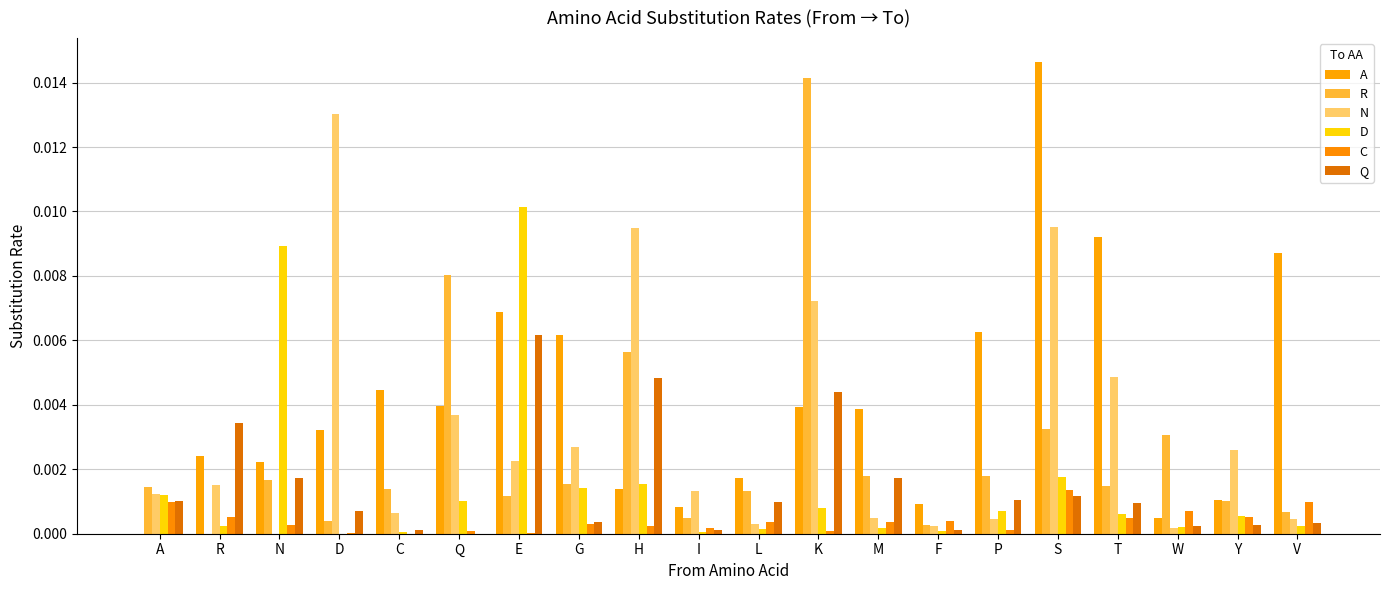

What are all the series names shown in the legend?

A, R, N, D, C, Q